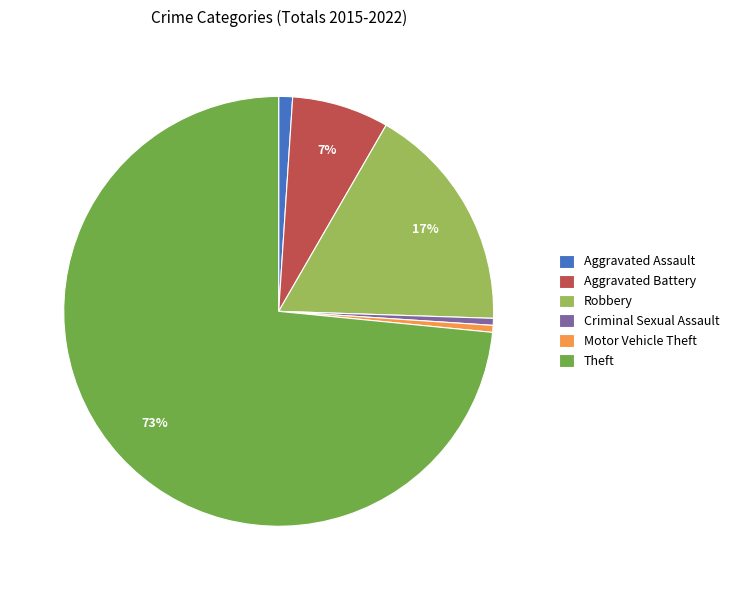

To the nearest percent, what is the average slice percentage?

17%